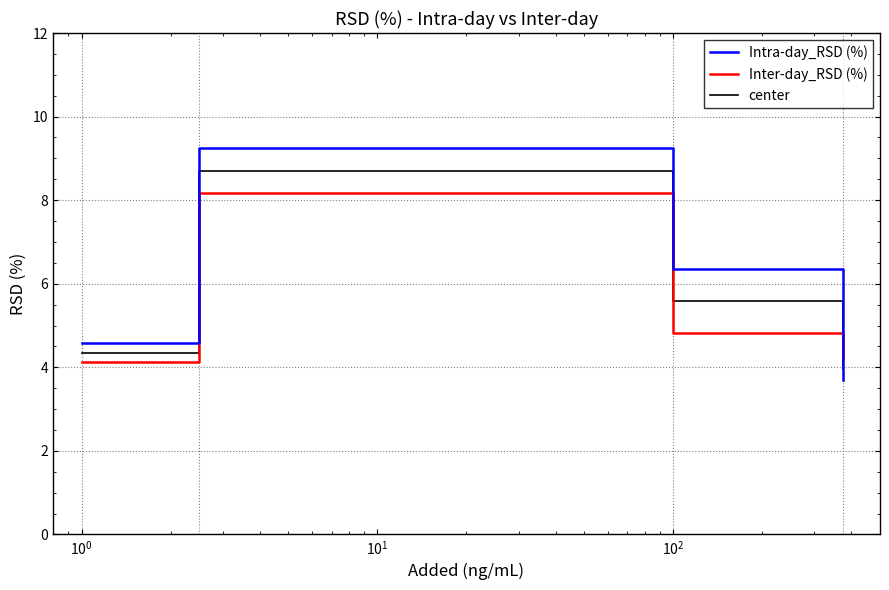

What is the smallest value displayed?

3.7